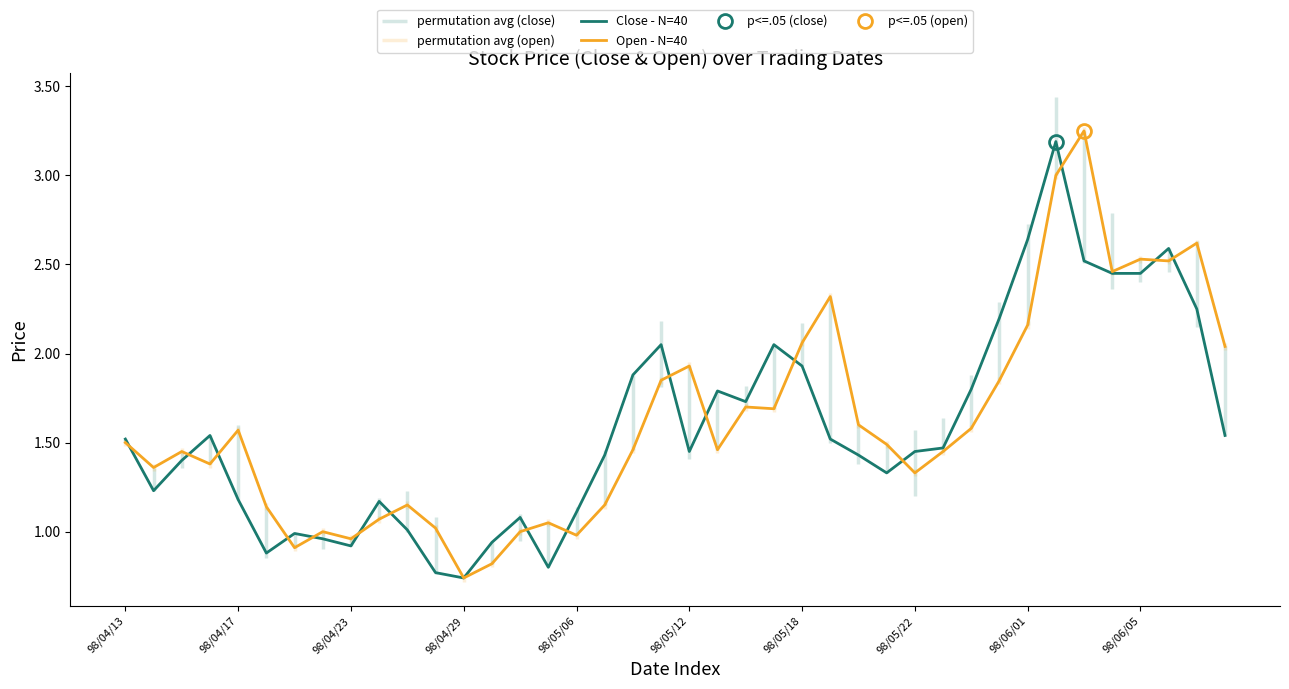

In Open - N=40, how many points are lower than both neighbors (excluding endpoints)?

11